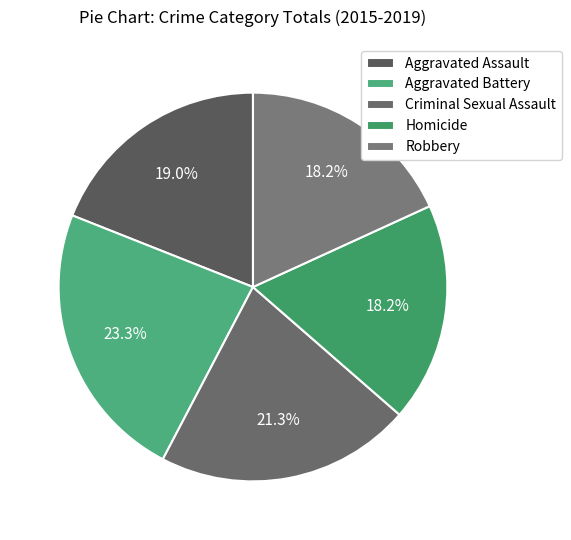

Which slice is the largest?

Aggravated Battery